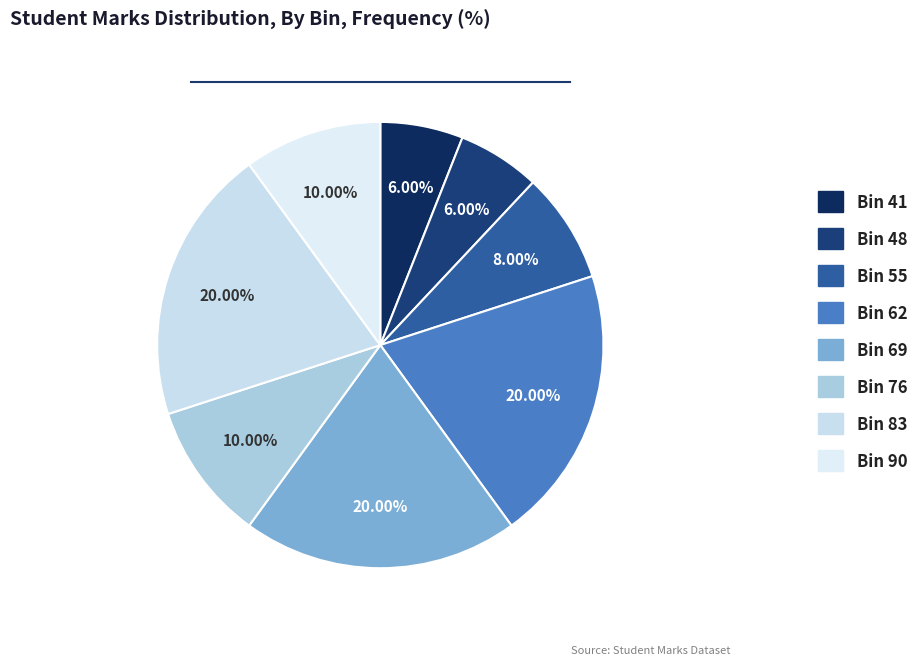

How many slices are in this pie chart?

8